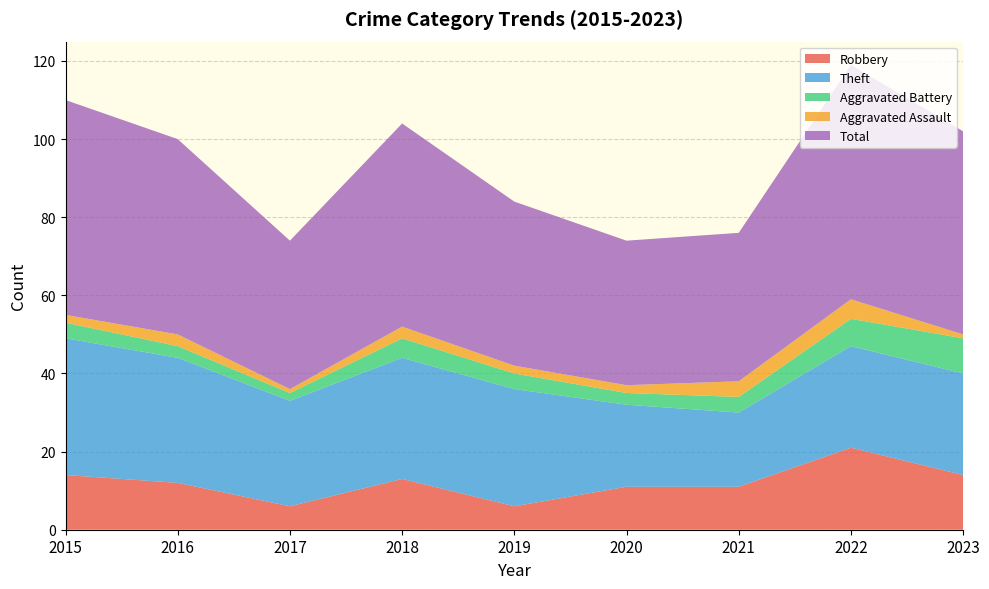

Reading left to right, extract all data points from this chart.

Robbery: 2015=14	2016=12	2017=6	2018=13	2019=6	2020=11	2021=11	2022=21	2023=14
Theft: 2015=35	2016=32	2017=27	2018=31	2019=30	2020=21	2021=19	2022=26	2023=26
Aggravated Battery: 2015=4	2016=3	2017=2	2018=5	2019=4	2020=3	2021=4	2022=7	2023=9
Aggravated Assault: 2015=2	2016=3	2017=1	2018=3	2019=2	2020=2	2021=4	2022=5	2023=1
Total: 2015=55	2016=50	2017=38	2018=52	2019=42	2020=37	2021=38	2022=60	2023=52